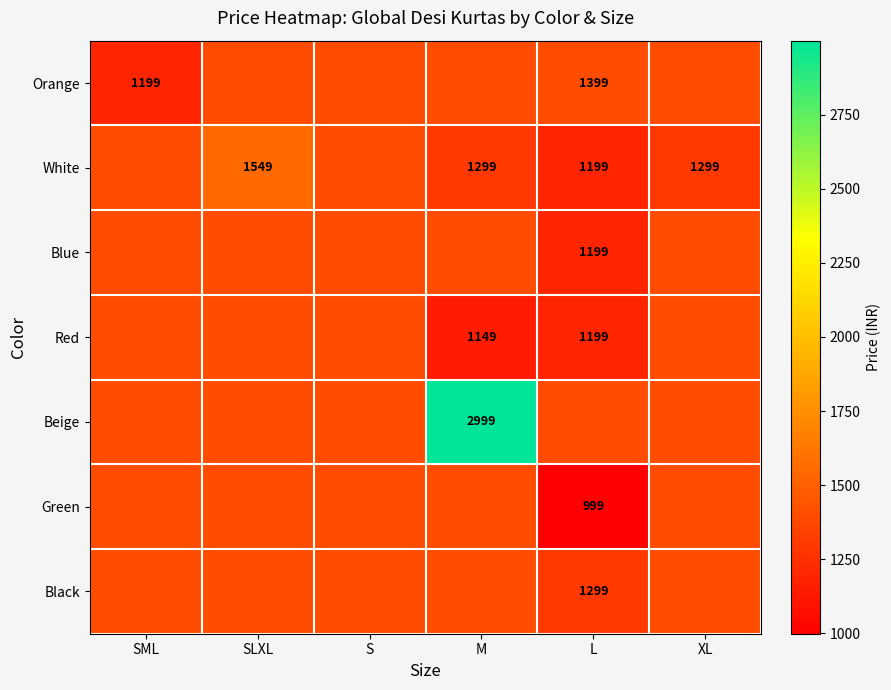

What is the minimum value shown in the chart?

999